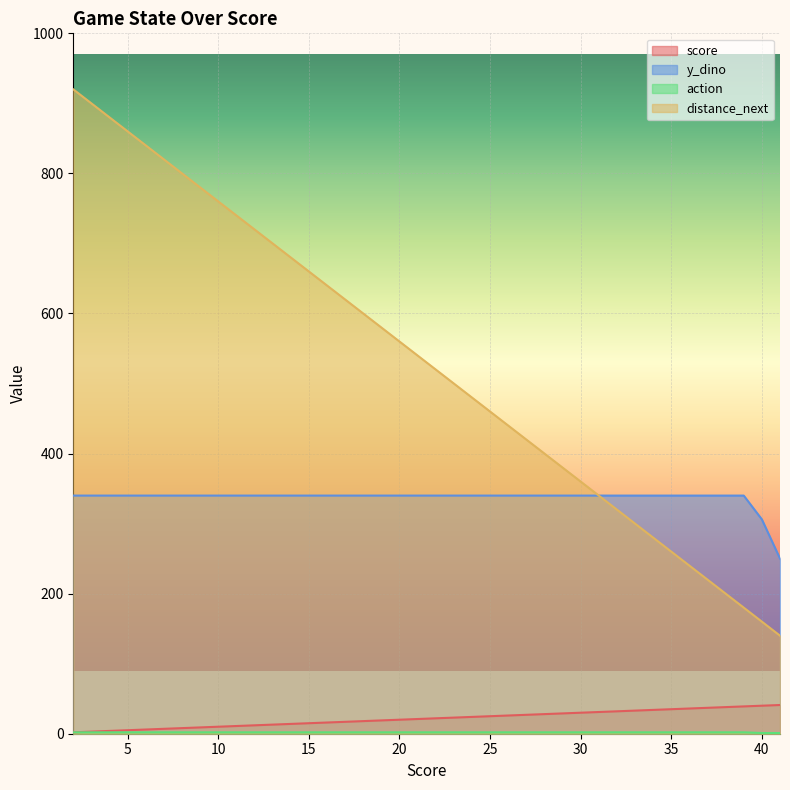

Which series has the largest total across all categories?

distance_next